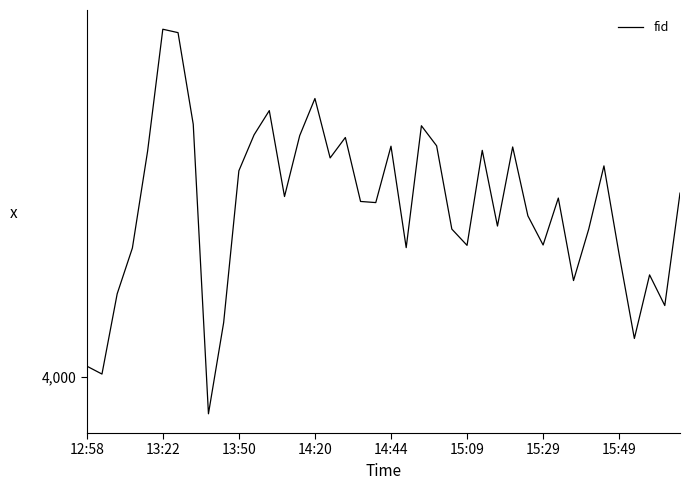

Reading left to right, what are all the values shown in this chart?

4029	4008	4220	4341	4597	4919	4910	4668	3903	4144	4545	4640	4704	4477	4638	4736	4579	4633	4464	4461	4610	4342	4664	4611	4391	4348	4599	4399	4608	4426	4349	4473	4255	4391	4558	4324	4102	4270	4189	4486